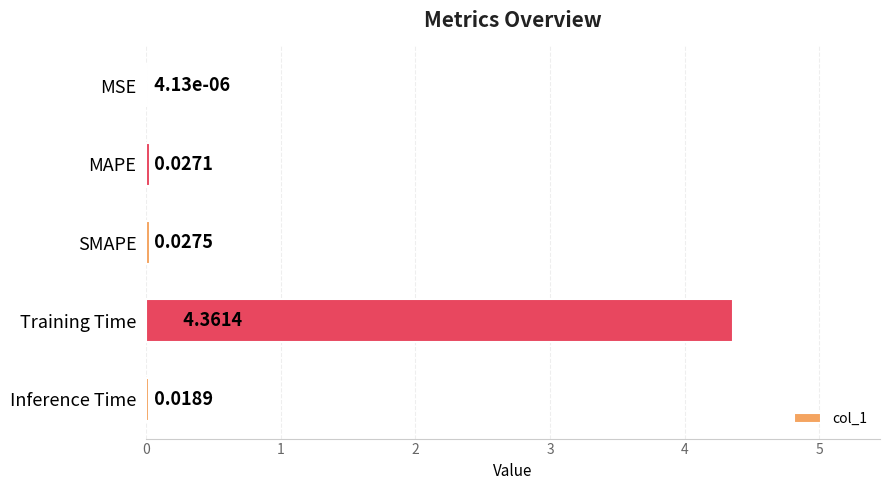

Are the bars horizontal?

Yes